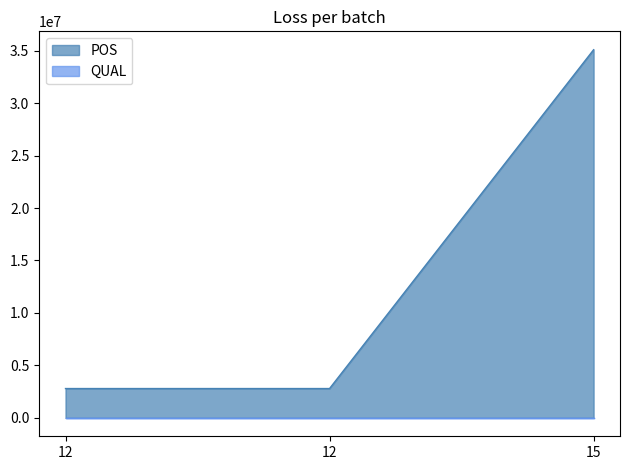

How many lines are shown in the chart?

2